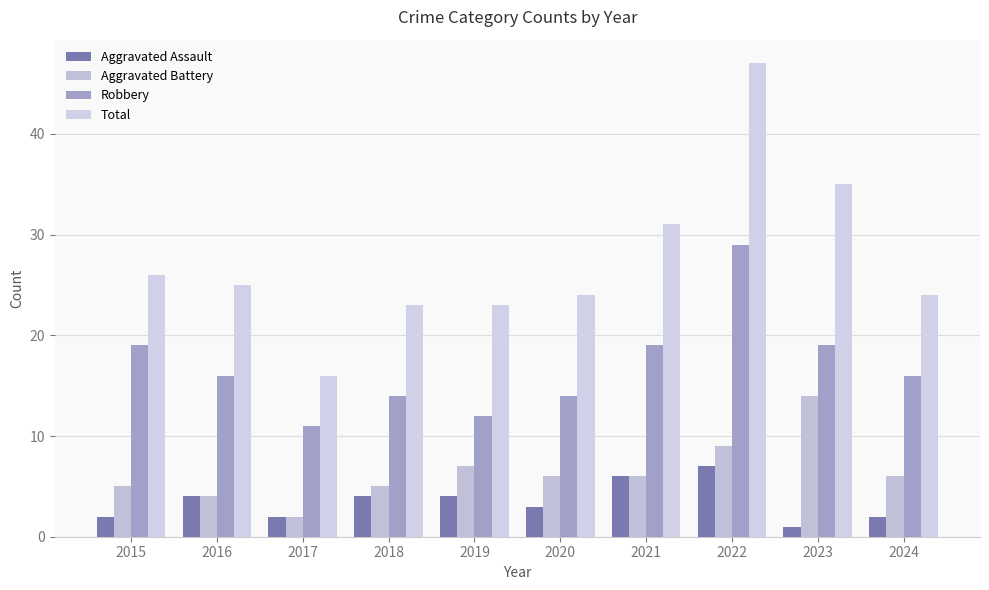

What is the average value of the Aggravated Assault series?

4